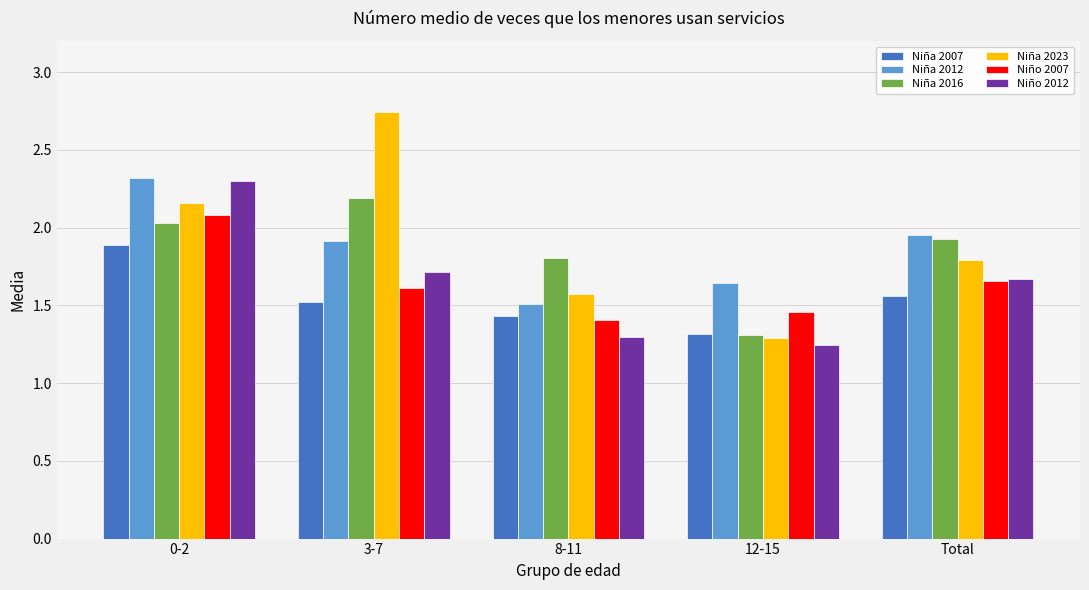

What is the difference between the second highest and minimum values in the Niña 2023 series?

0.9